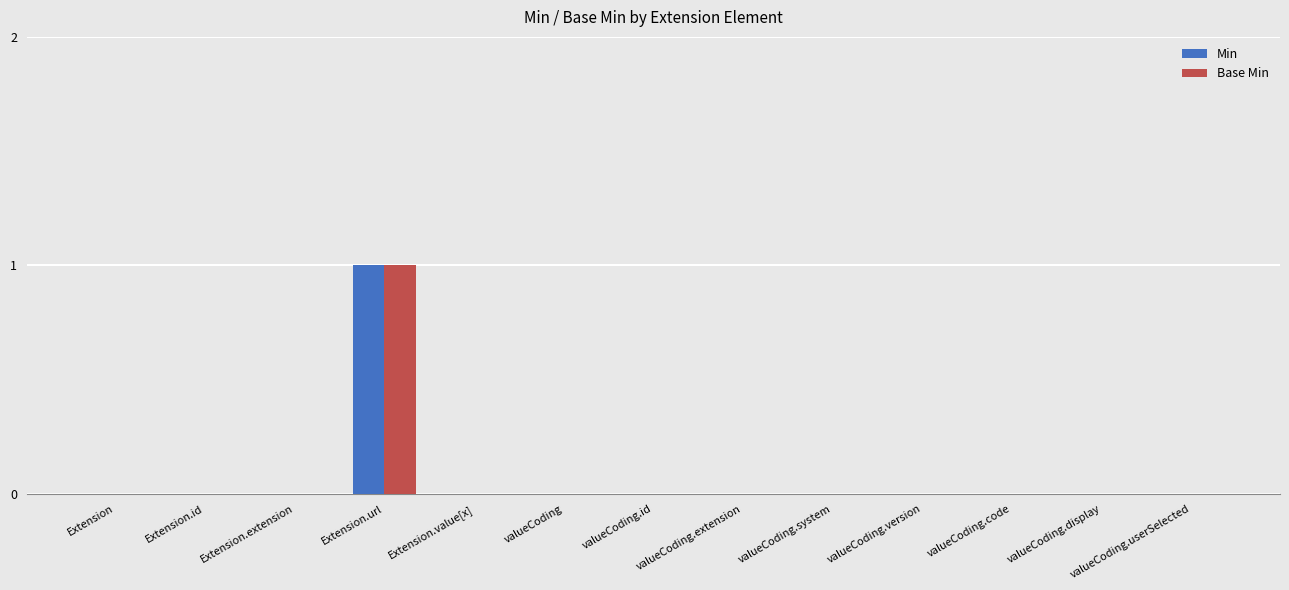

Which category has the highest value in the Base Min series?

Extension.url